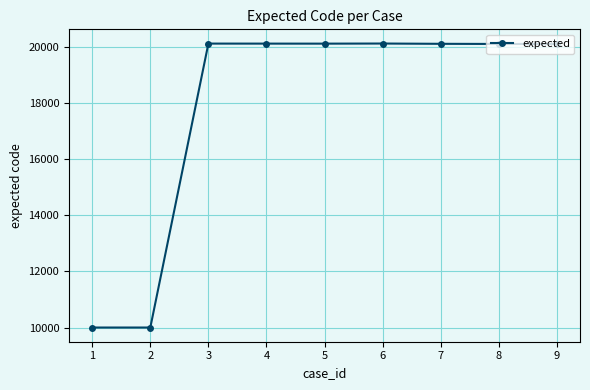

Does the chart display data point markers on the line(s)?

Yes